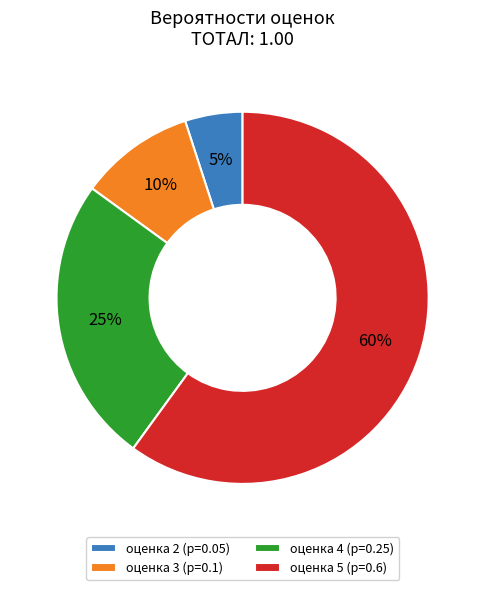

How many segments does this pie chart have?

4